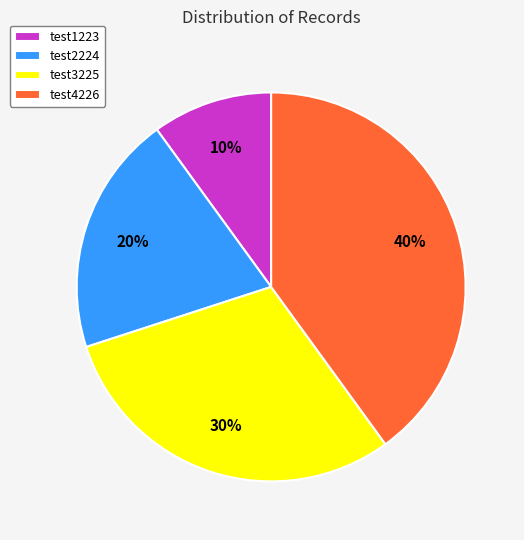

Rank the categories by value from highest to lowest.

test4226, test3225, test2224, test1223